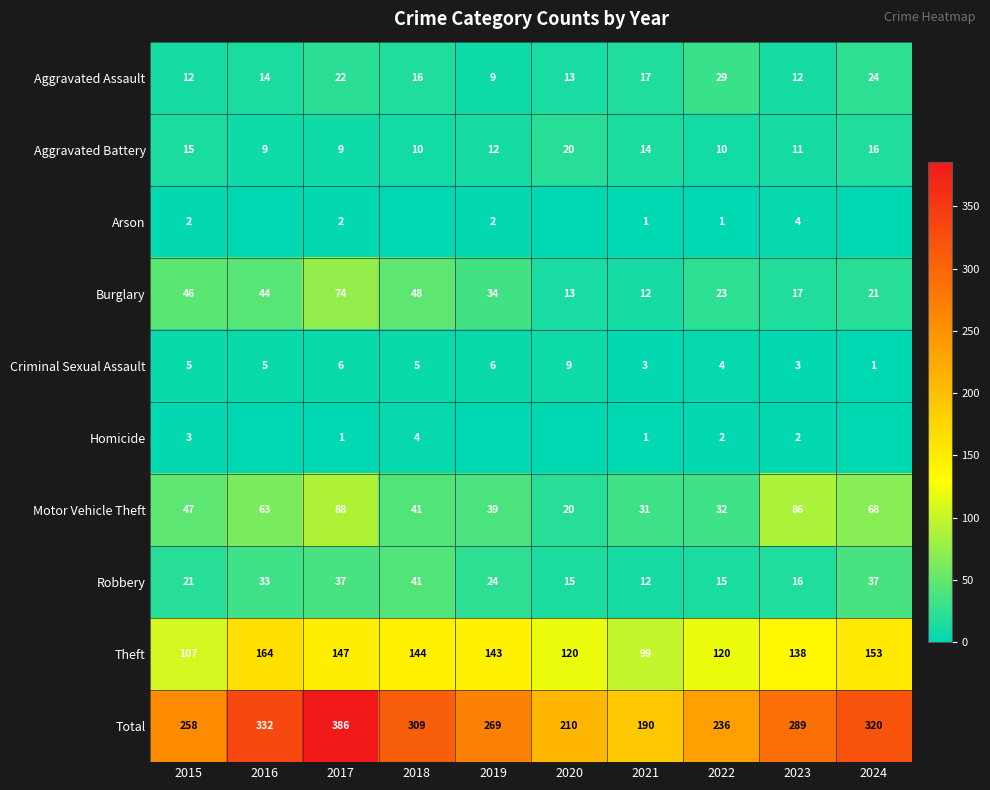

What is the spread (max minus min) of values at 2016?

332